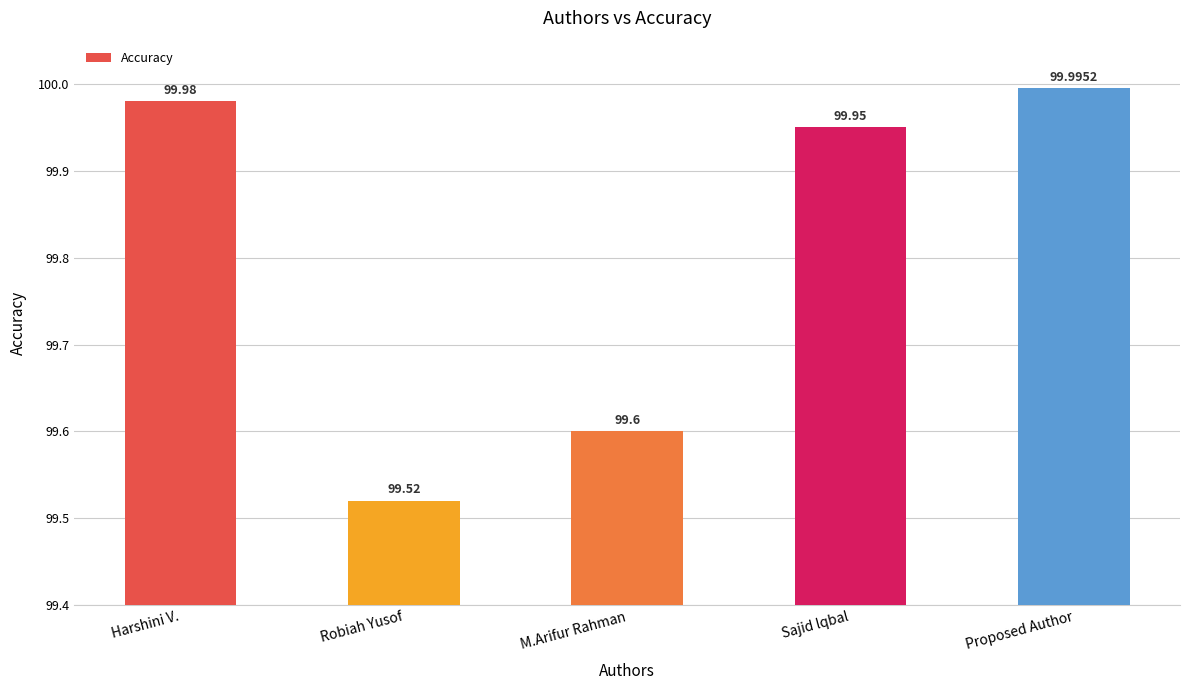

What is the value of the 2nd bar from the left?

99.5